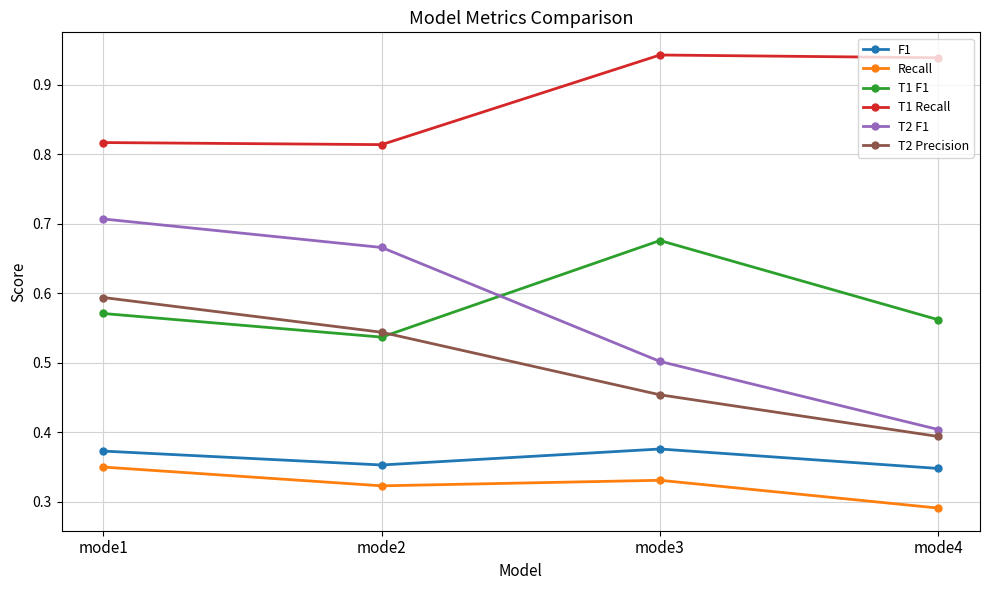

True or false: T2 Precision and Recall cross at least once.

False